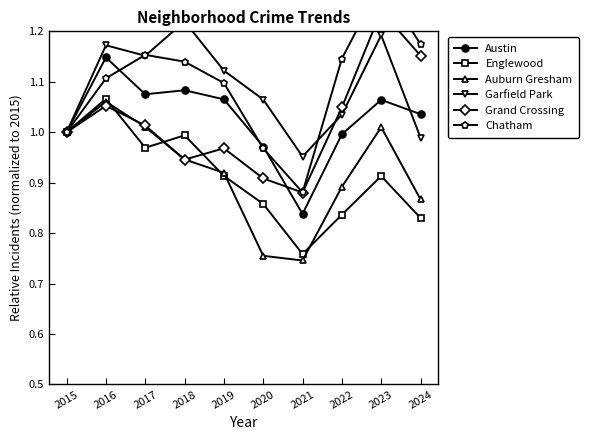

What is the difference between the maximum and second lowest values in the Austin series?

0.2